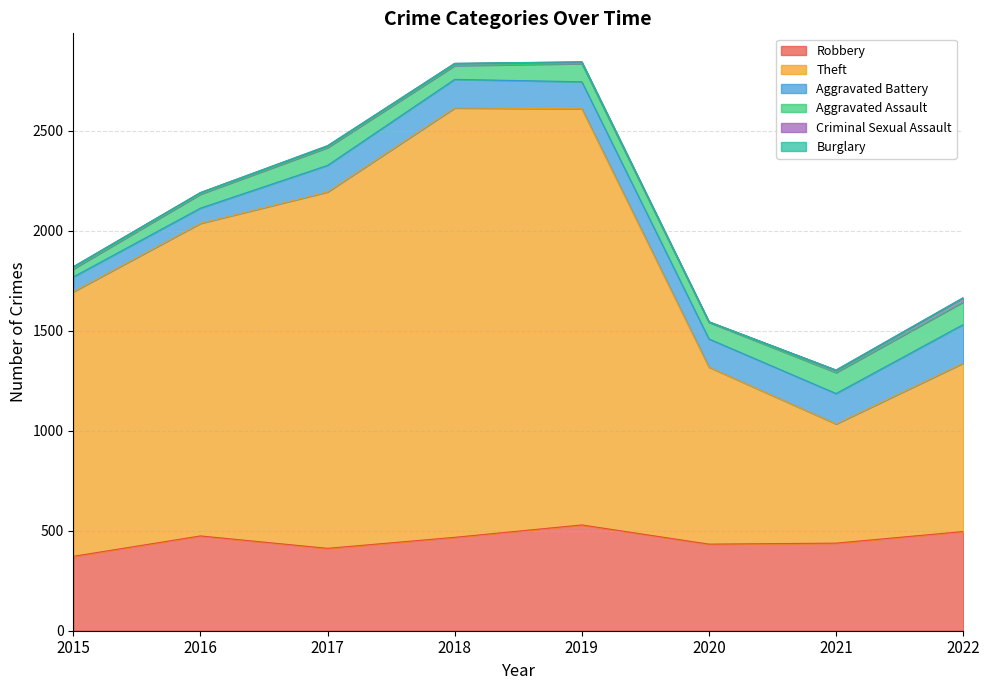

At 2018, list the series in order from smallest to largest.

Burglary, Criminal Sexual Assault, Aggravated Assault, Aggravated Battery, Robbery, Theft